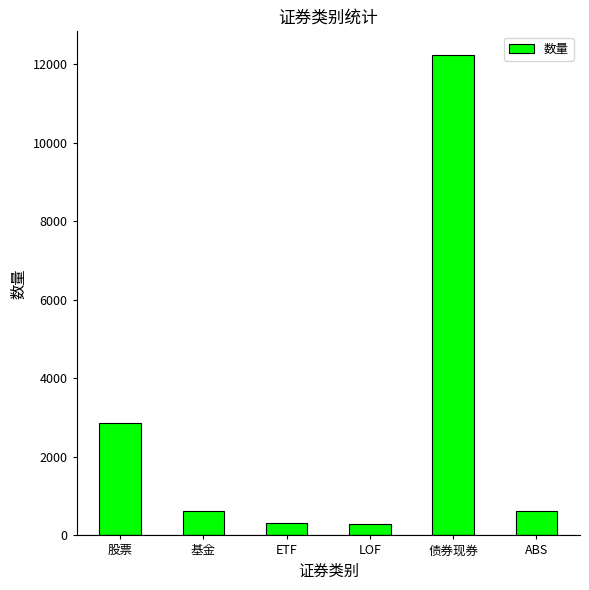

What is the greatest value displayed?

12226